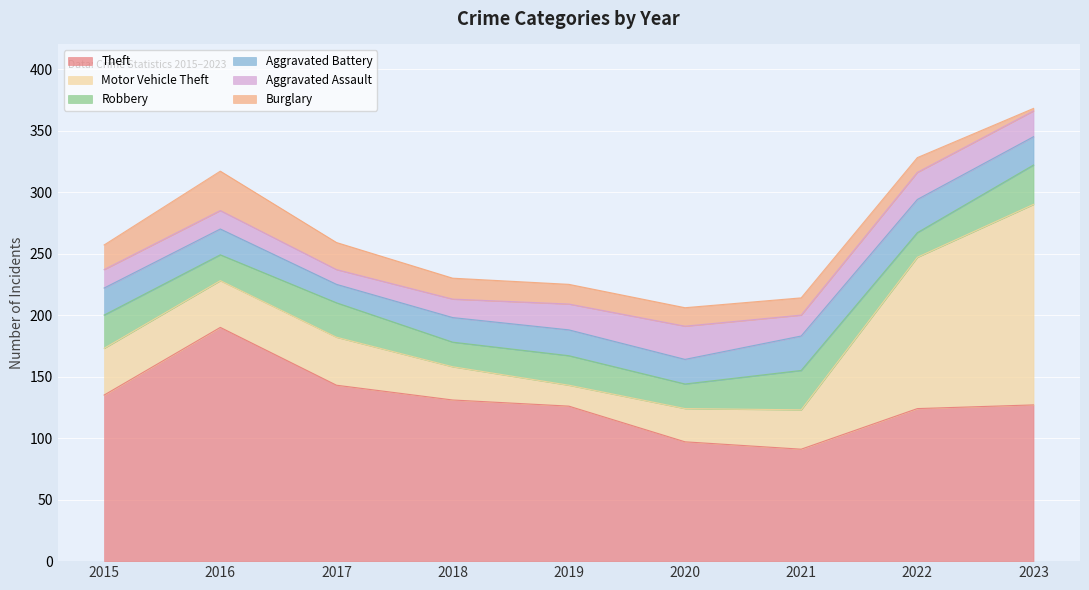

Reading left to right, list all the values displayed in this chart.

Theft: 135	190	143	131	126	97	91	124	127
Motor Vehicle Theft: 38	38	39	27	17	27	32	123	163
Robbery: 27	21	28	20	24	20	32	20	32
Aggravated Battery: 22	21	15	20	21	20	28	27	23
Aggravated Assault: 15	15	12	15	21	27	17	22	21
Burglary: 20	32	22	17	16	15	14	12	2